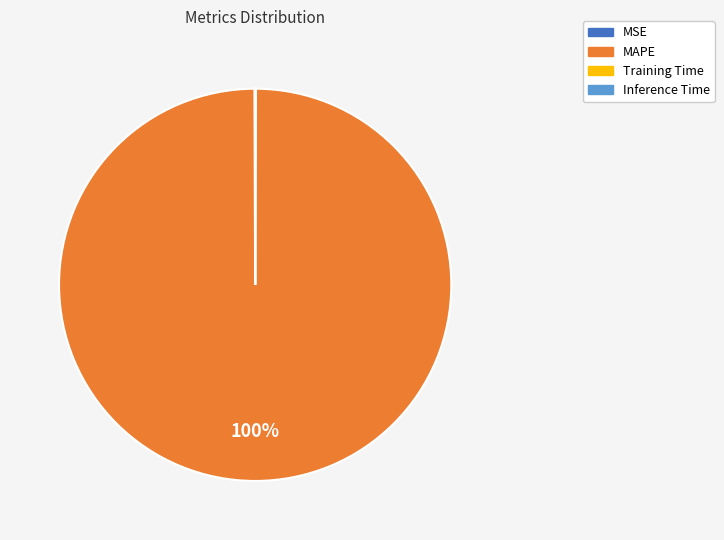

The MAPE slice represents 93% of the pie. True or false?

False